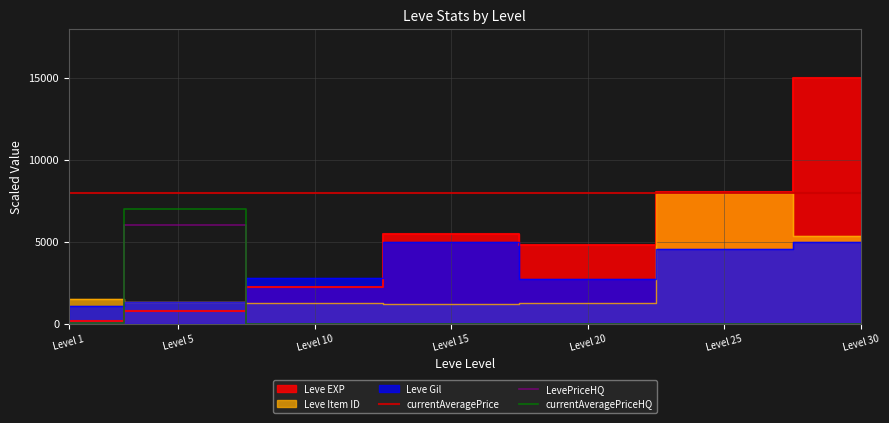

At which label does currentAveragePriceHQ reach its peak?

Level 5